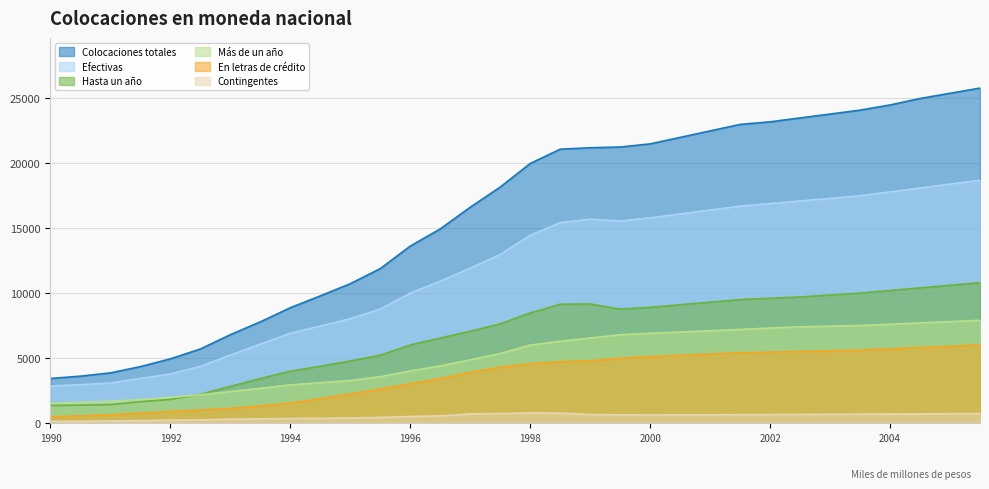

What is the difference between the highest and lowest values at 2004?

23820